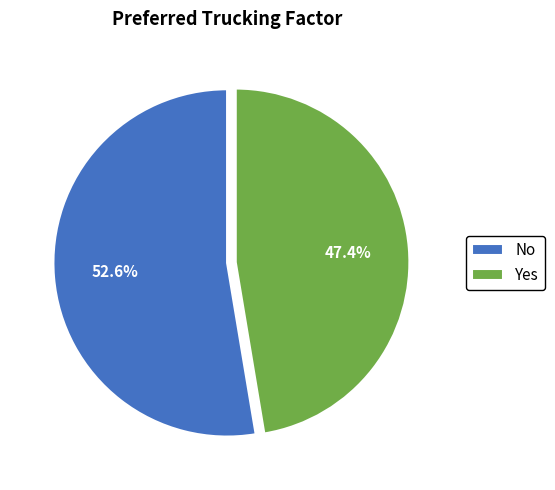

What percentage is the Yes slice, to the nearest percent?

47%